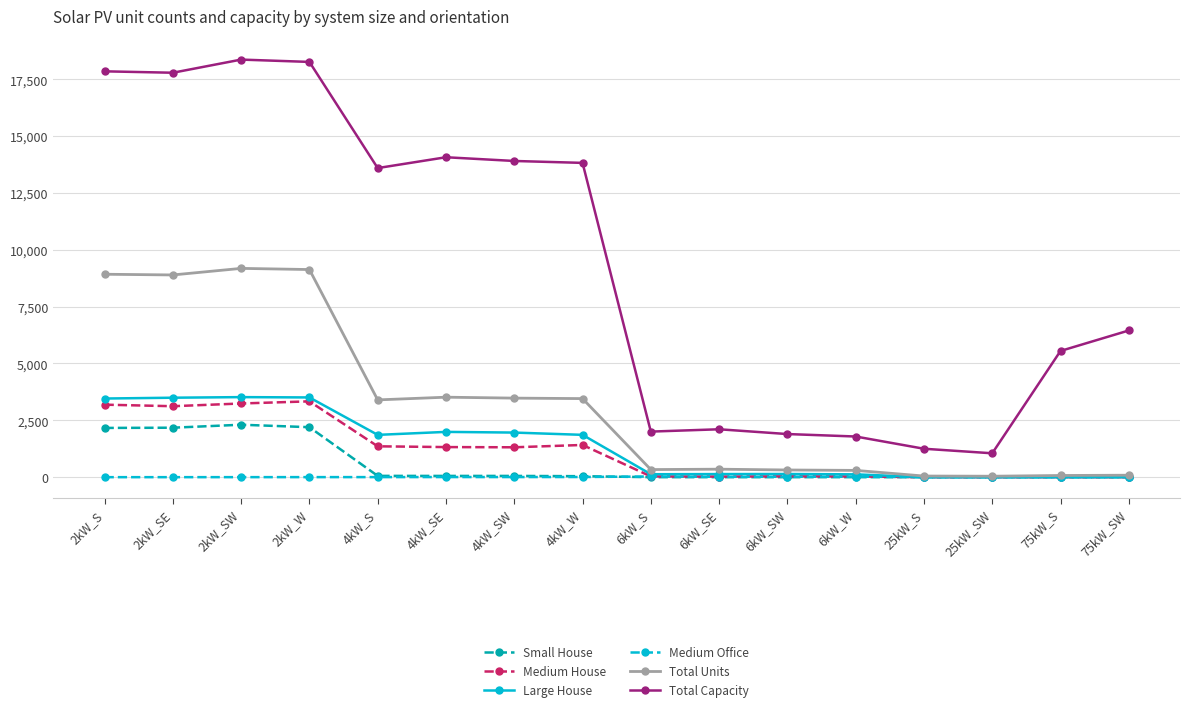

What is the difference between the Total Units values at 25kW_S and 6kW_S?

284